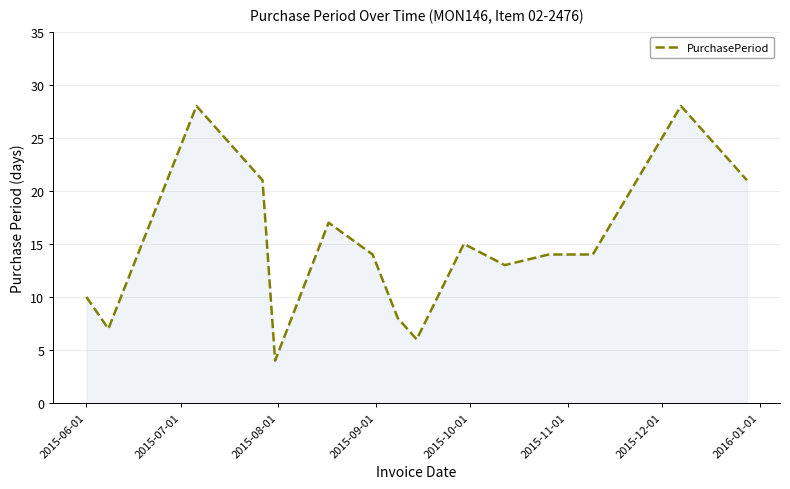

What is the maximum value shown in the chart?

28